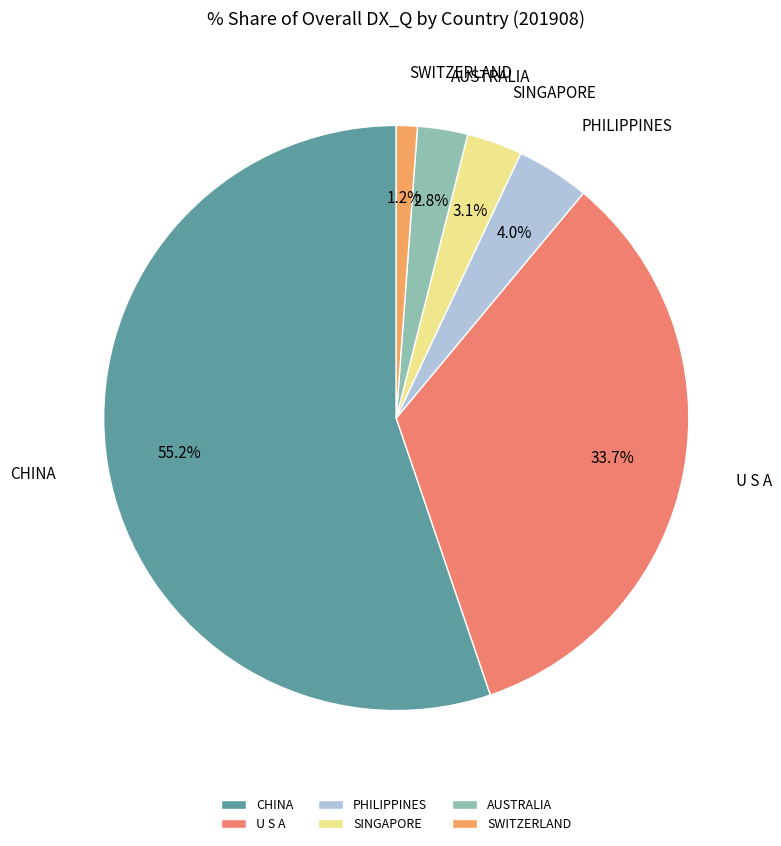

What is the smallest slice in the pie chart?

SWITZERLAND